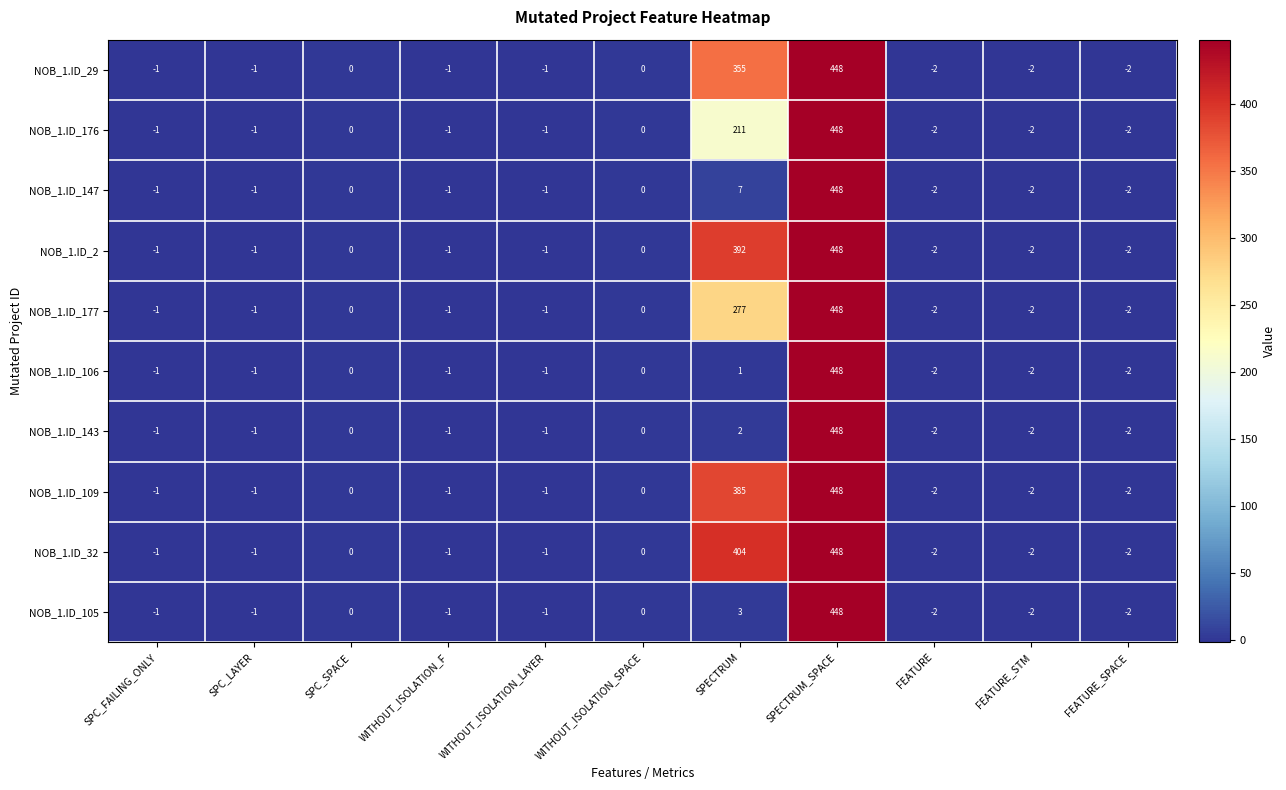

At how many categories does at least one series exceed 39?

2